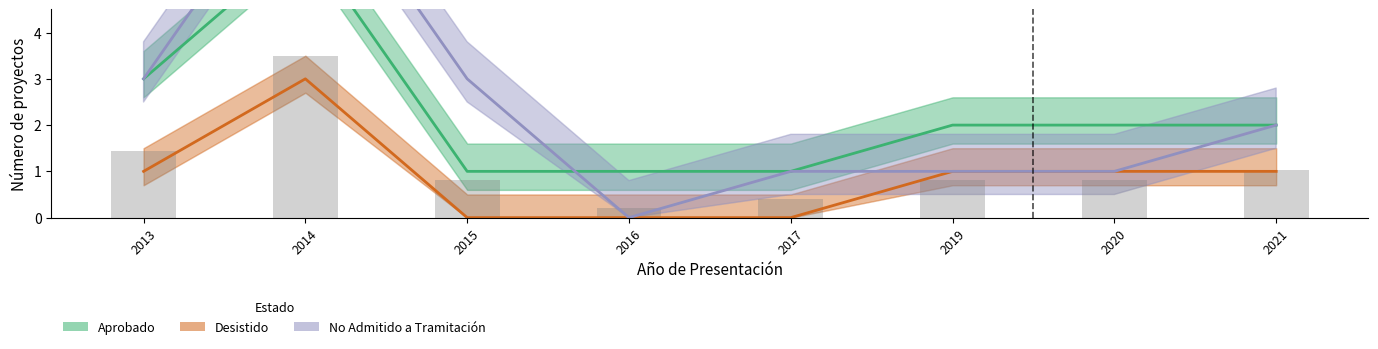

Which series has the largest total across all categories?

No Admitido a Tramitación